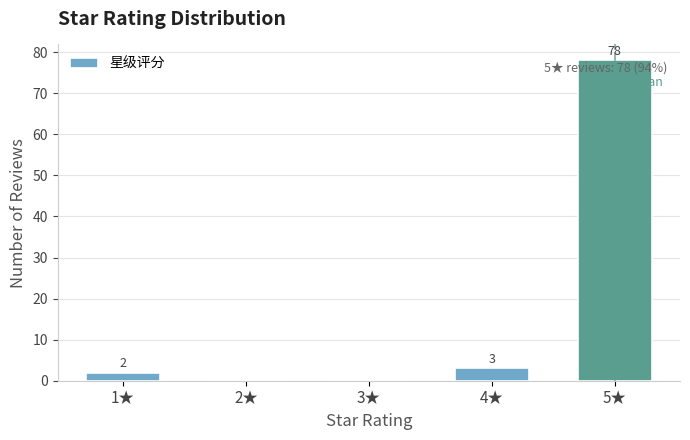

Reading left to right, extract all data points from this chart.

1★=2	2★=0	3★=0	4★=3	5★=78